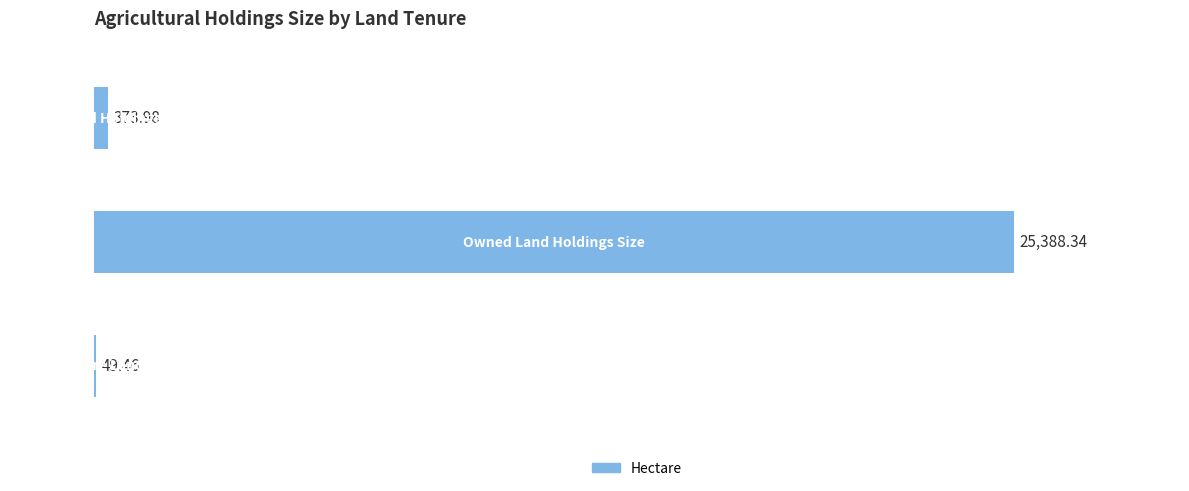

What is the sum of all values?

25811.8